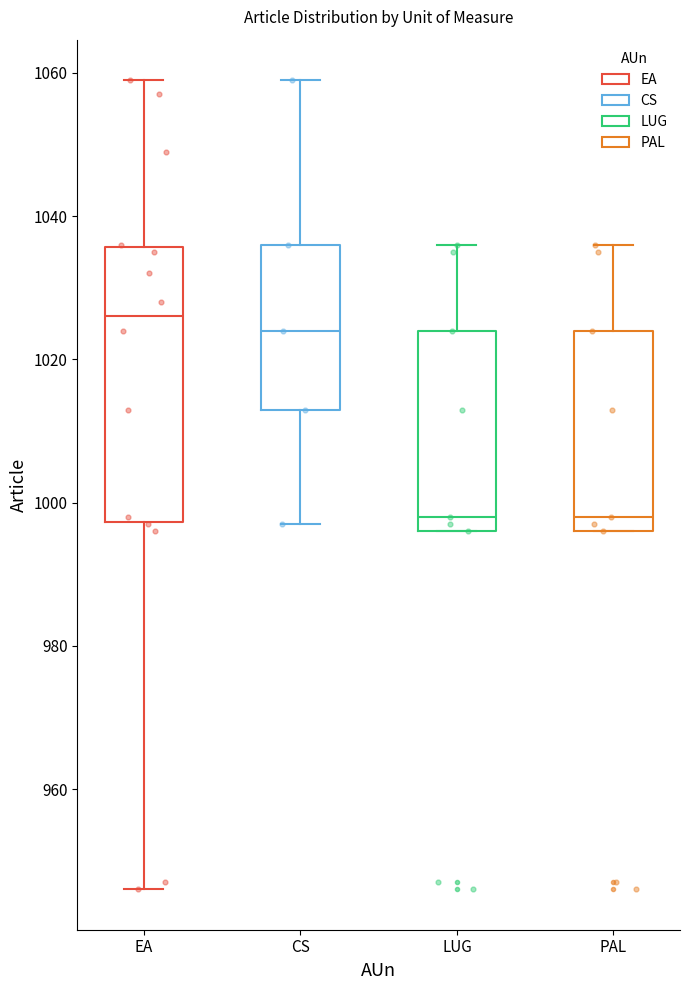

Which box's median line is the highest?

EA